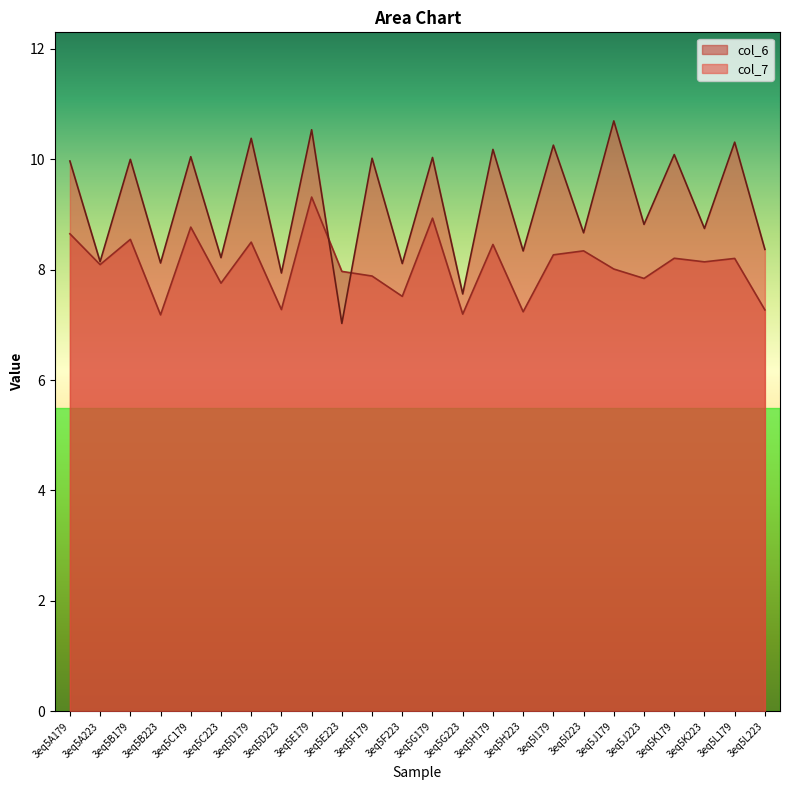

Does the chart display data point markers on the line(s)?

No